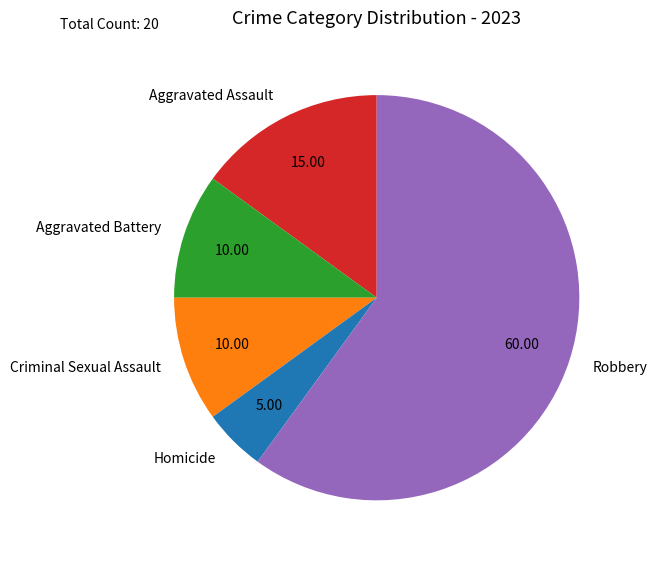

Combined, do Aggravated Assault and Homicide account for over 50%?

No